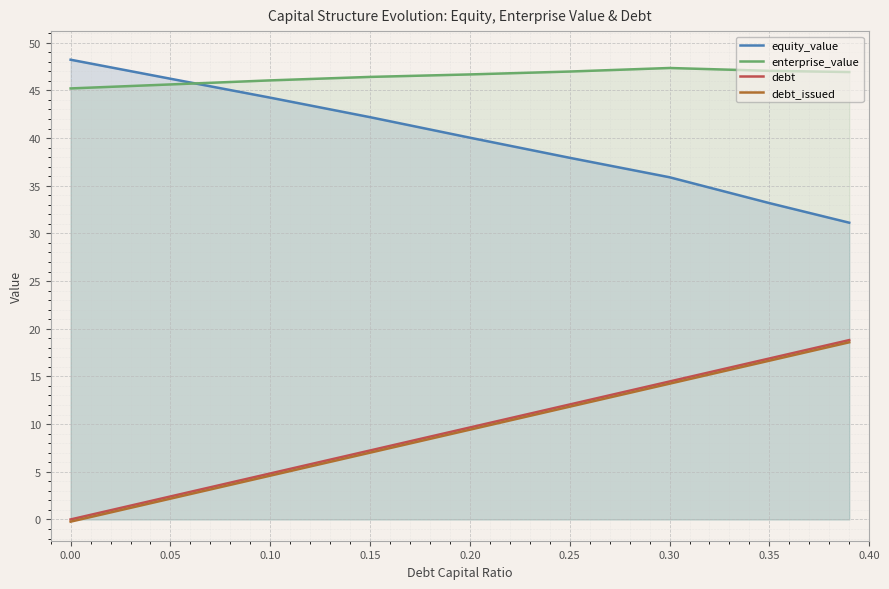

True or false: enterprise_value has more than 1 points higher than both neighbors.

False